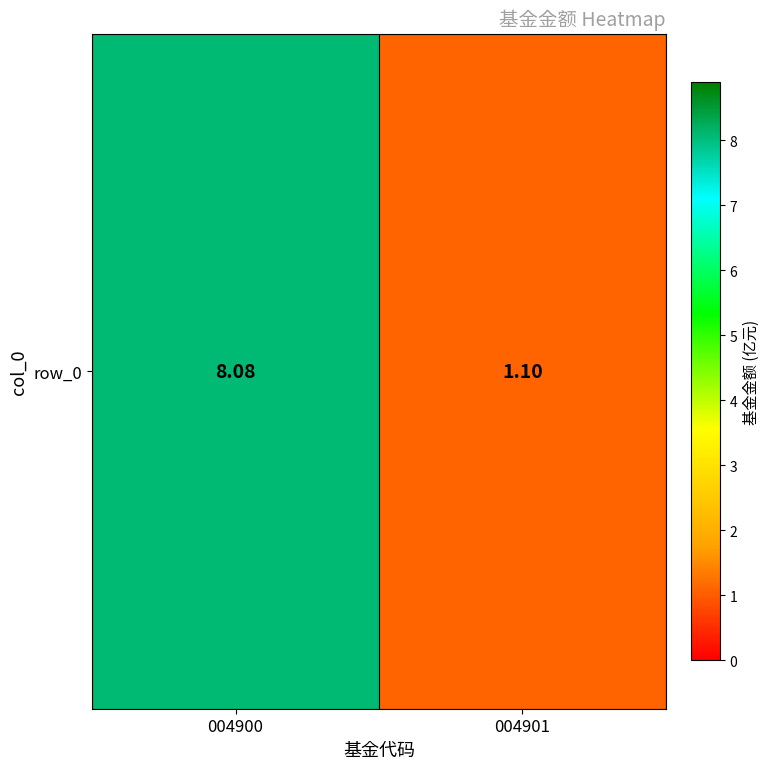

How many series are shown in this chart?

1